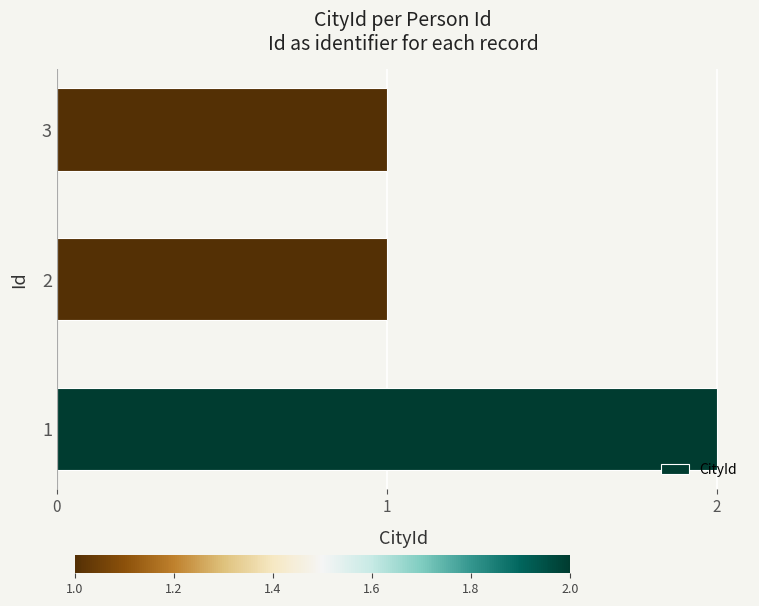

Approximately how many times larger is the value at 1 compared to 2?

2.0